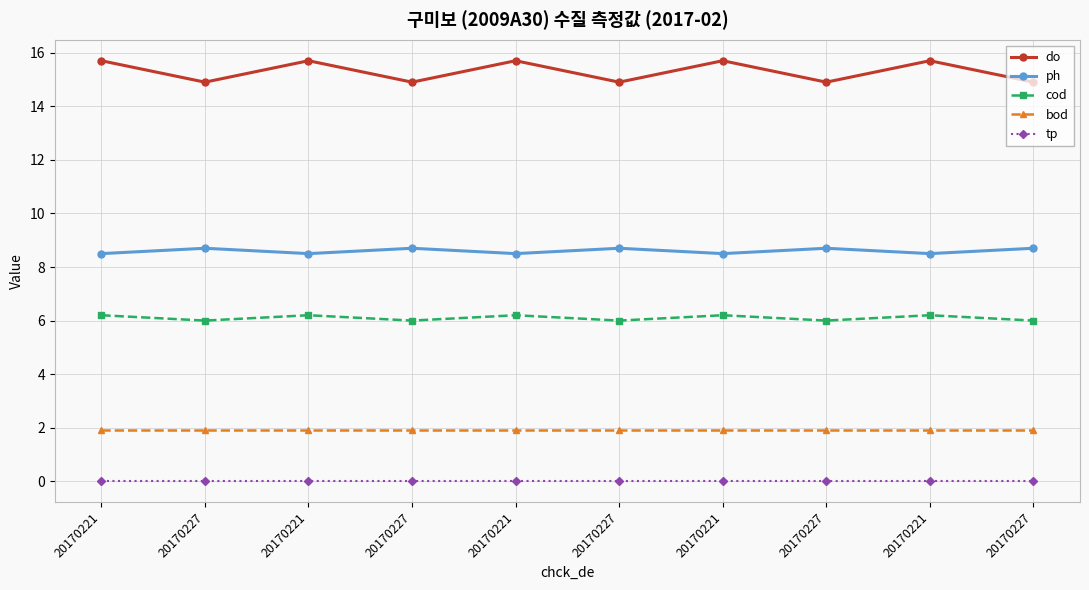

Which series changed the most between 20170221 and 20170221?

do